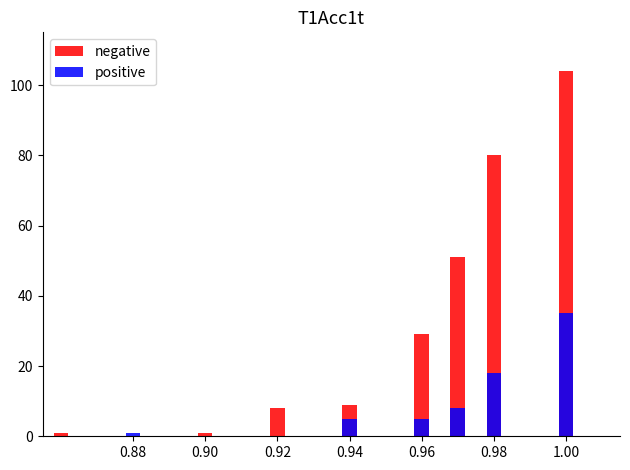

List the series in order of their overall mean, highest first.

negative, positive